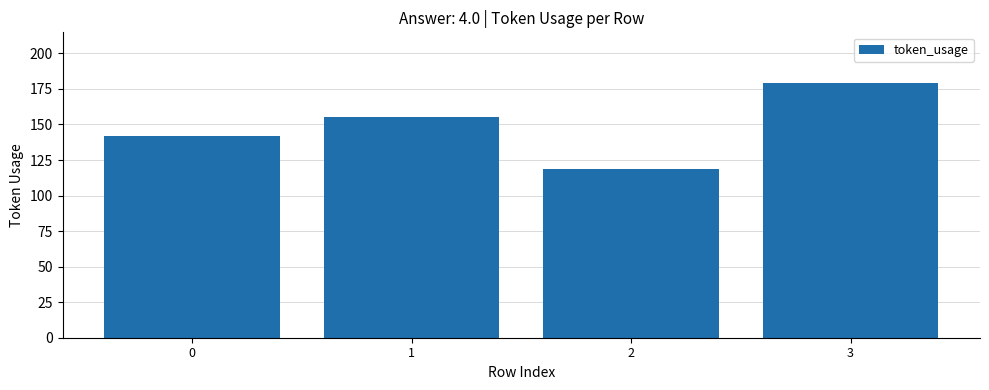

Reading left to right, list all the values displayed in this chart.

142	155	119	179